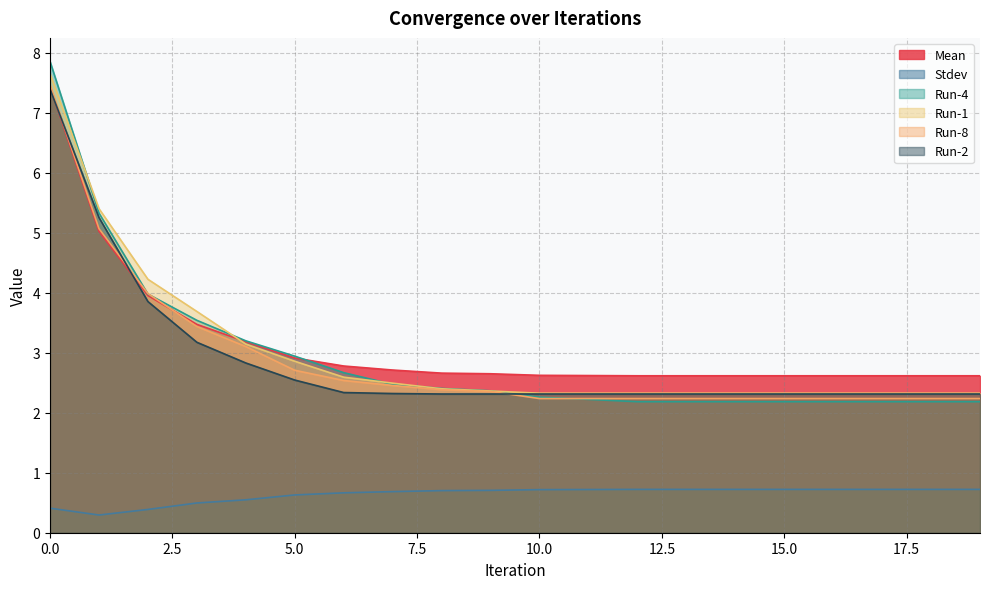

True or false: Run-1 and Run-8 cross at least once.

False